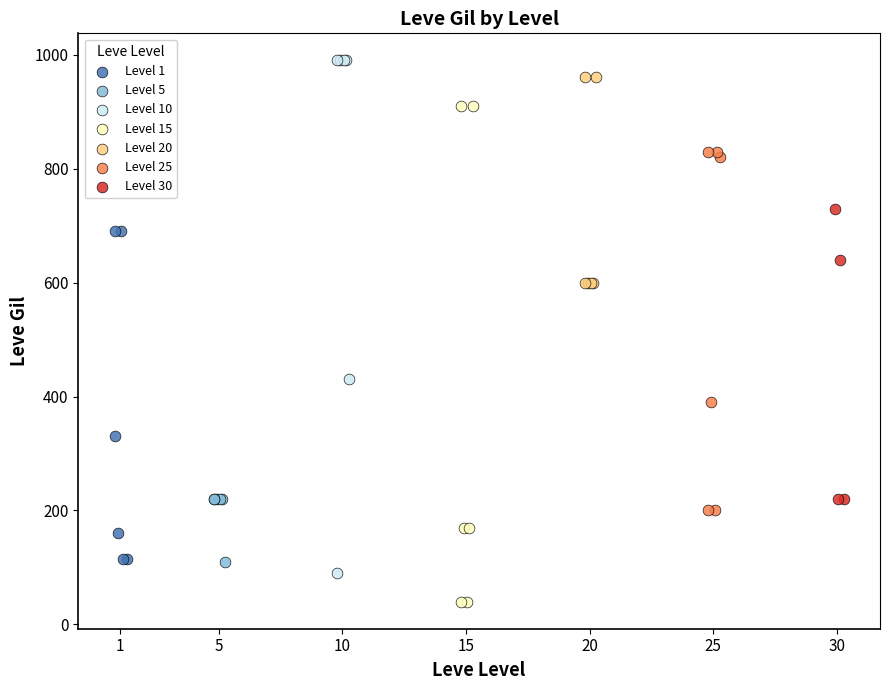

Which series reaches the minimum Y coordinate?

Level 15